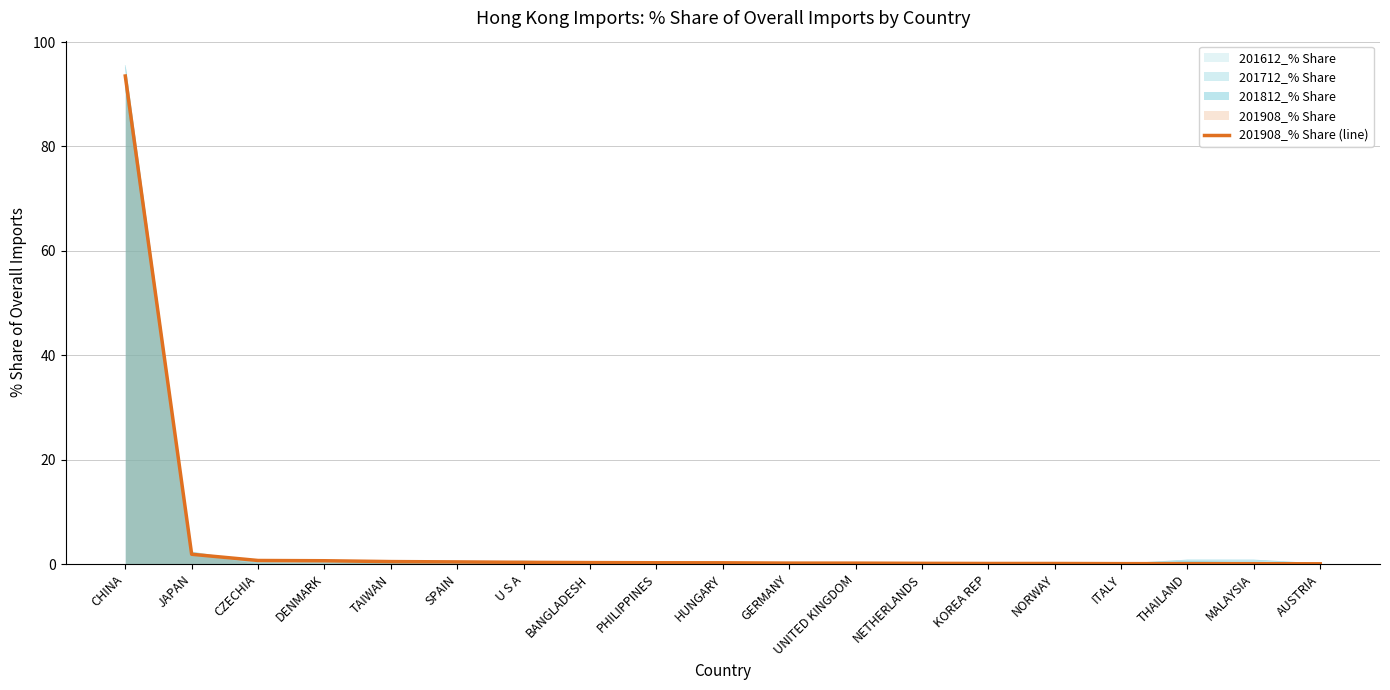

Rank the categories by value from highest to lowest.

CHINA, JAPAN, CZECHIA, DENMARK, TAIWAN, SPAIN, U S A, BANGLADESH, PHILIPPINES, HUNGARY, GERMANY, UNITED KINGDOM, NETHERLANDS, KOREA REP, NORWAY, ITALY, THAILAND, MALAYSIA, AUSTRIA